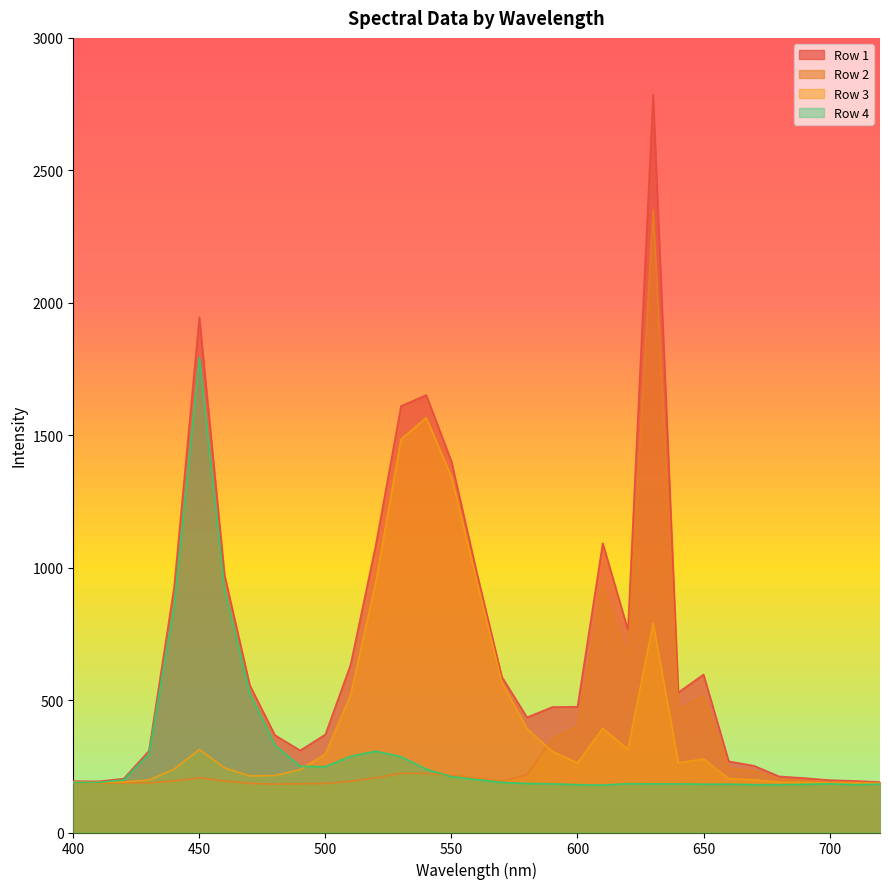

Is the value of Row 3 at 500 greater than the value of Row 1 at 650?

No